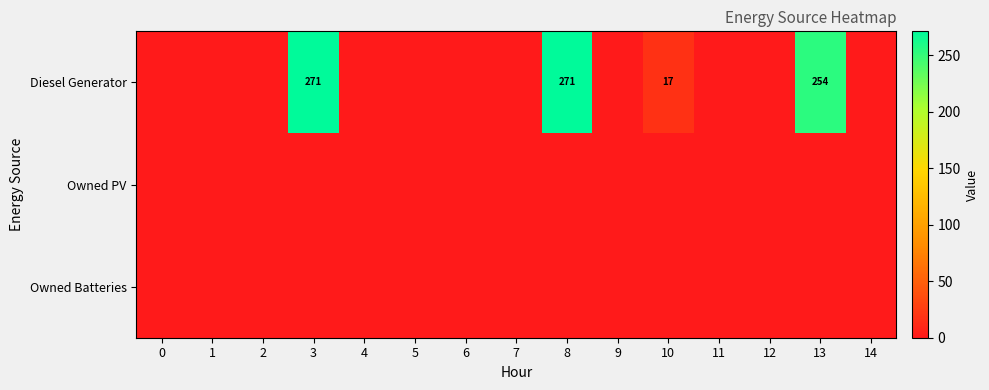

The Diesel Generator series shows 254 at 13. True or false?

True